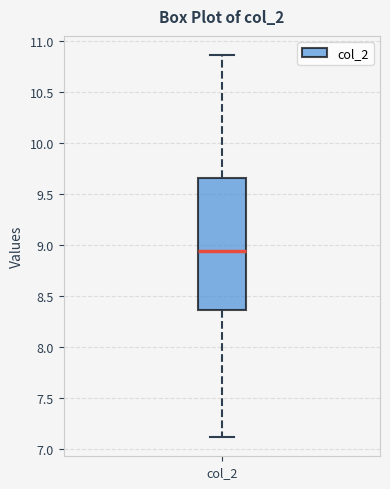

Read this box plot against the y-axis: the position of the median line, the range covered by the box, and the ends of both whiskers. The values are not printed on the chart, so give them approximately, as read against the axis.

median 8.95, box 8.35 to 9.65, whiskers 7.10 to 10.85